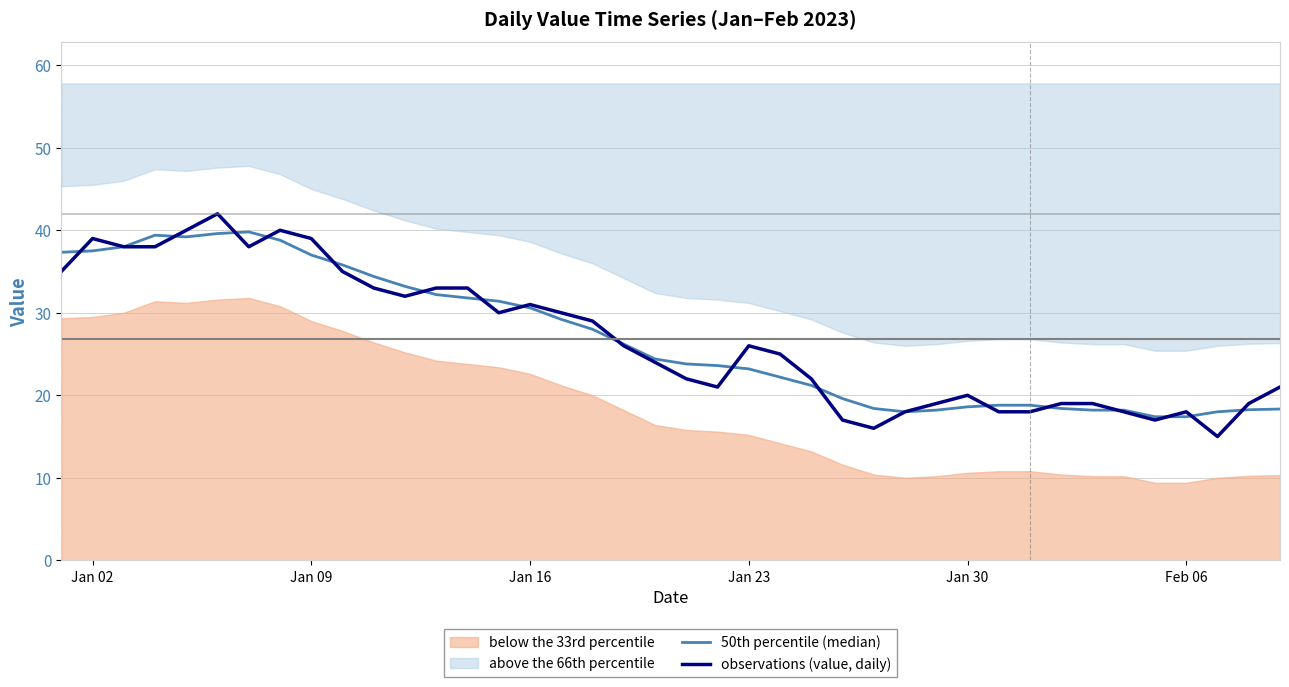

What is the greatest value displayed?

42.0